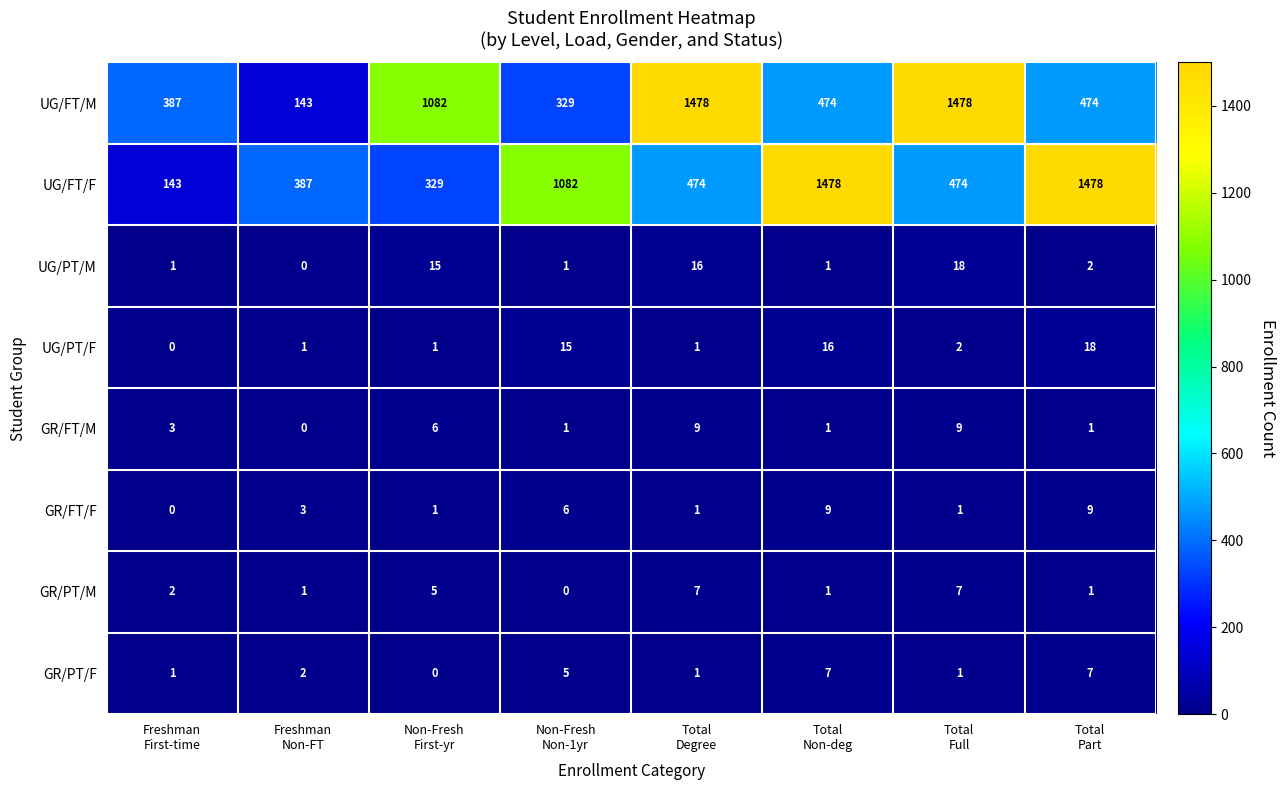

What is the spread (max minus min) of values at Total
Part?

1477